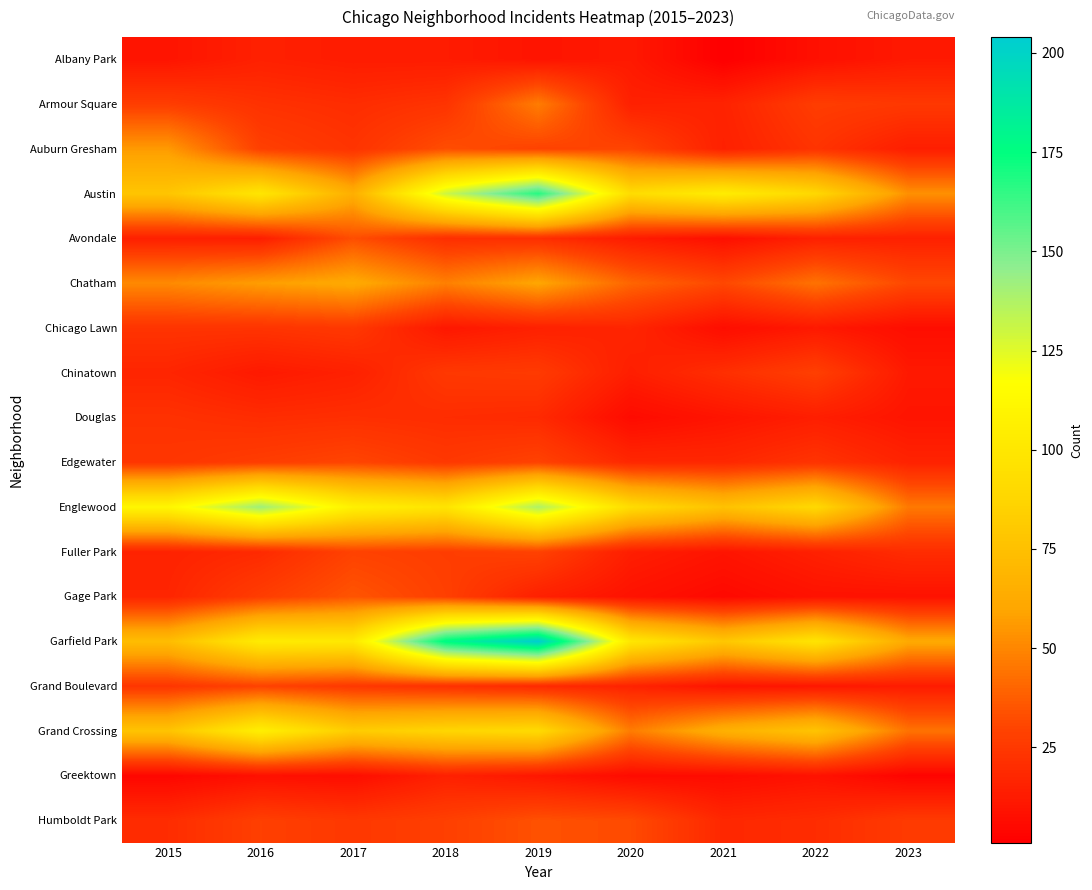

Which series has the largest range (max minus min)?

Garfield Park